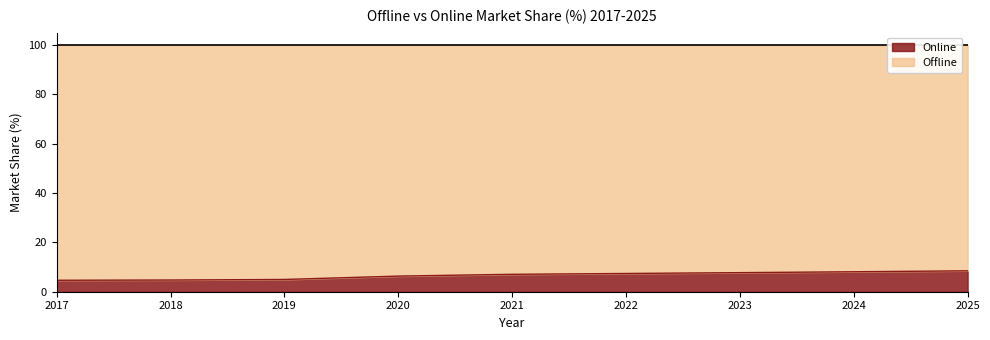

List the labels in order of value, largest first.

2025, 2024, 2023, 2022, 2021, 2020, 2019, 2018, 2017